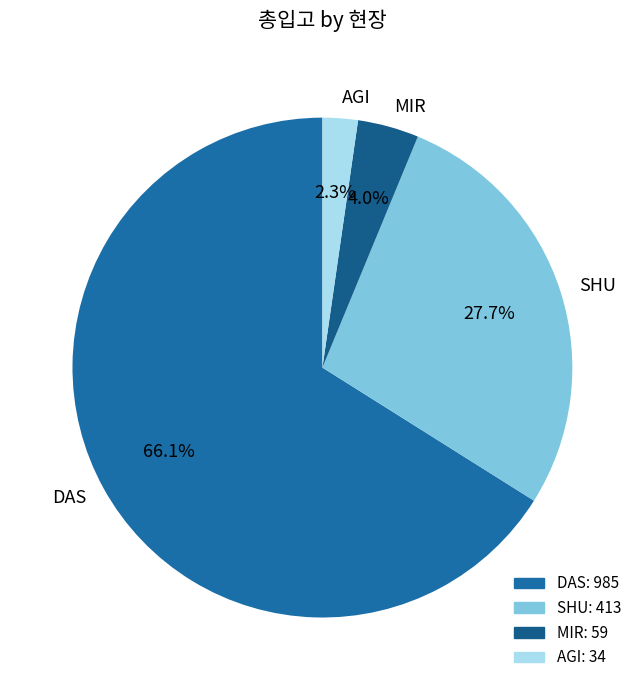

Which slice is the smallest?

AGI